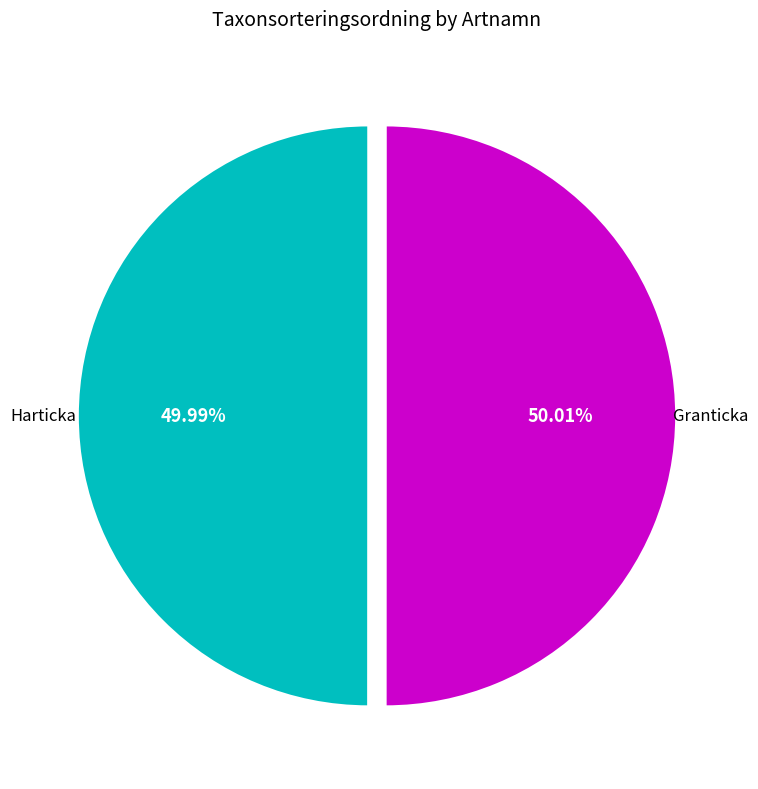

Does any single category account for the majority?

Yes